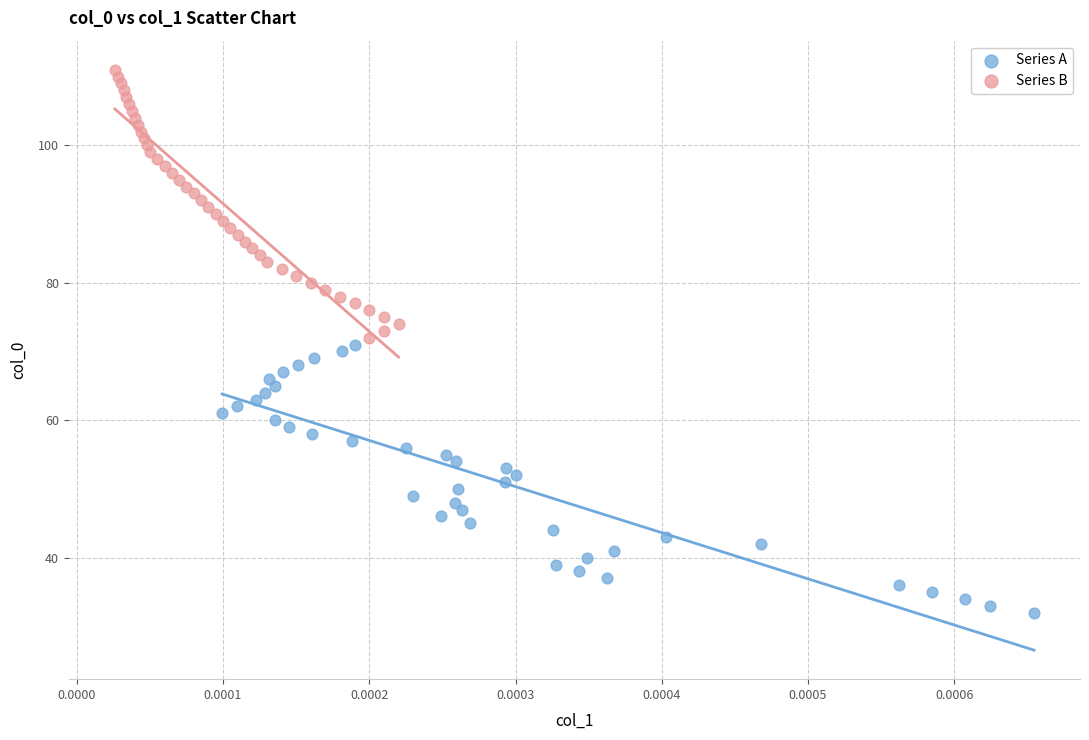

What are all the series names shown in the legend?

Series A, Series B